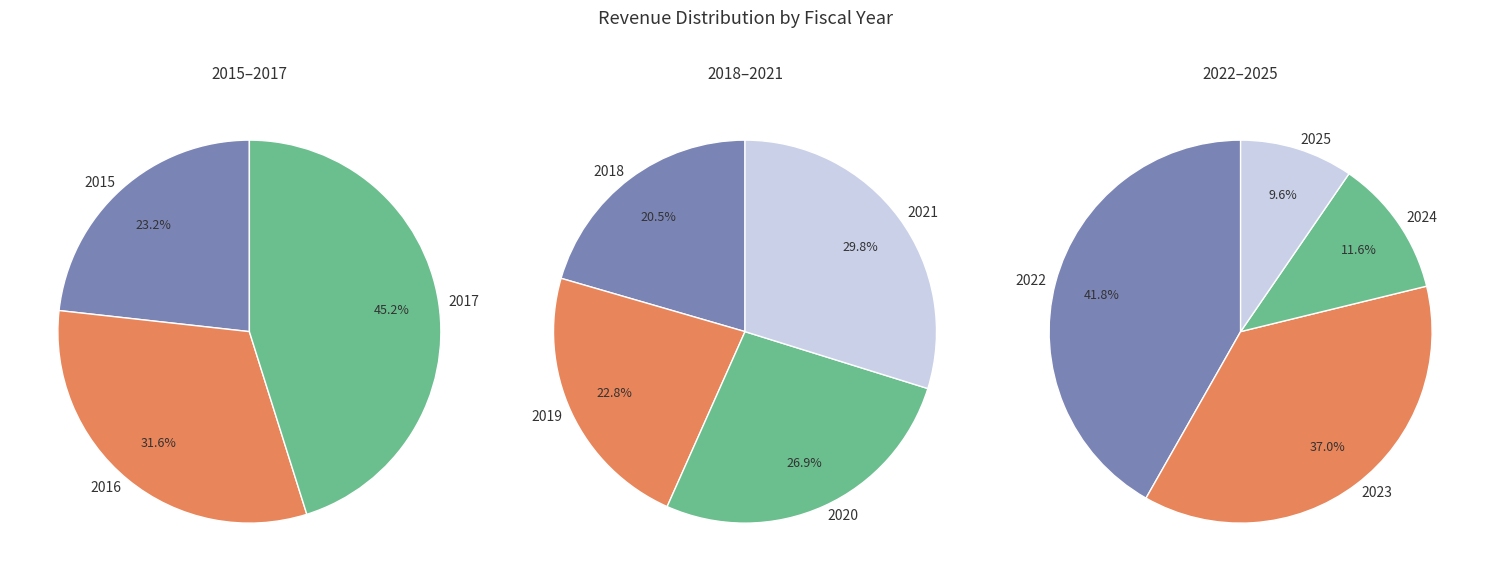

Is there any slice that represents more than half of the pie?

No